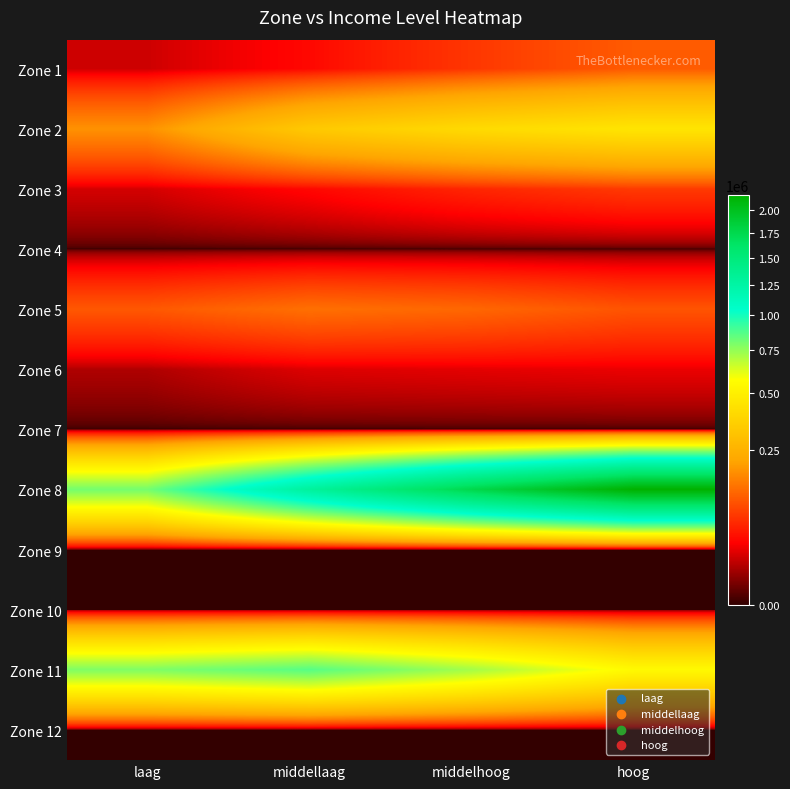

At how many categories does at least one series exceed 1655709?

2